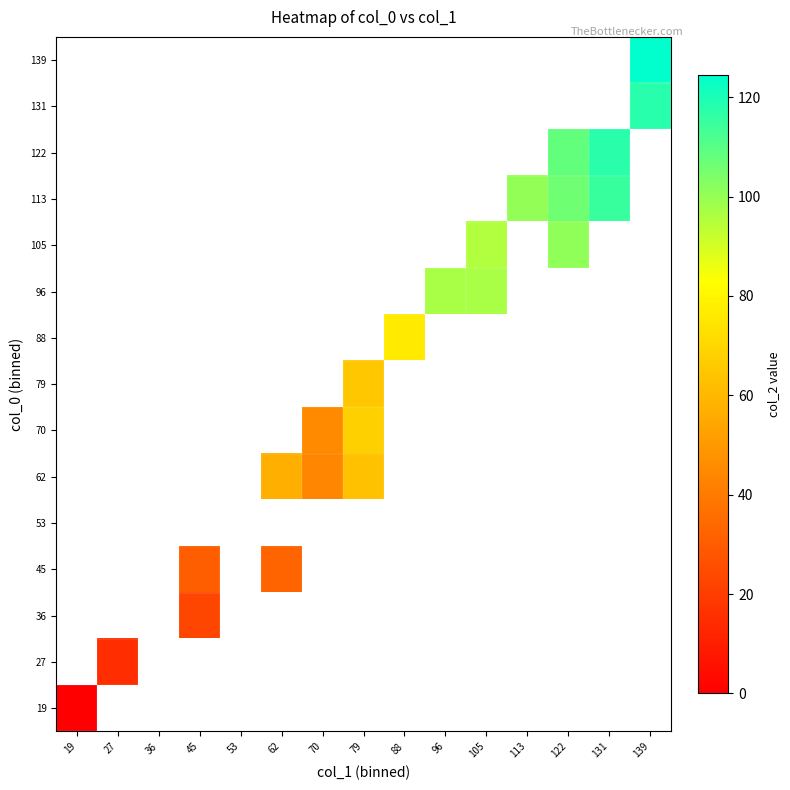

Rank the series by their maximum value, from lowest to highest.

19, 27, 36, 45, 53, 62, 70, 79, 88, 96, 105, 113, 122, 131, 139